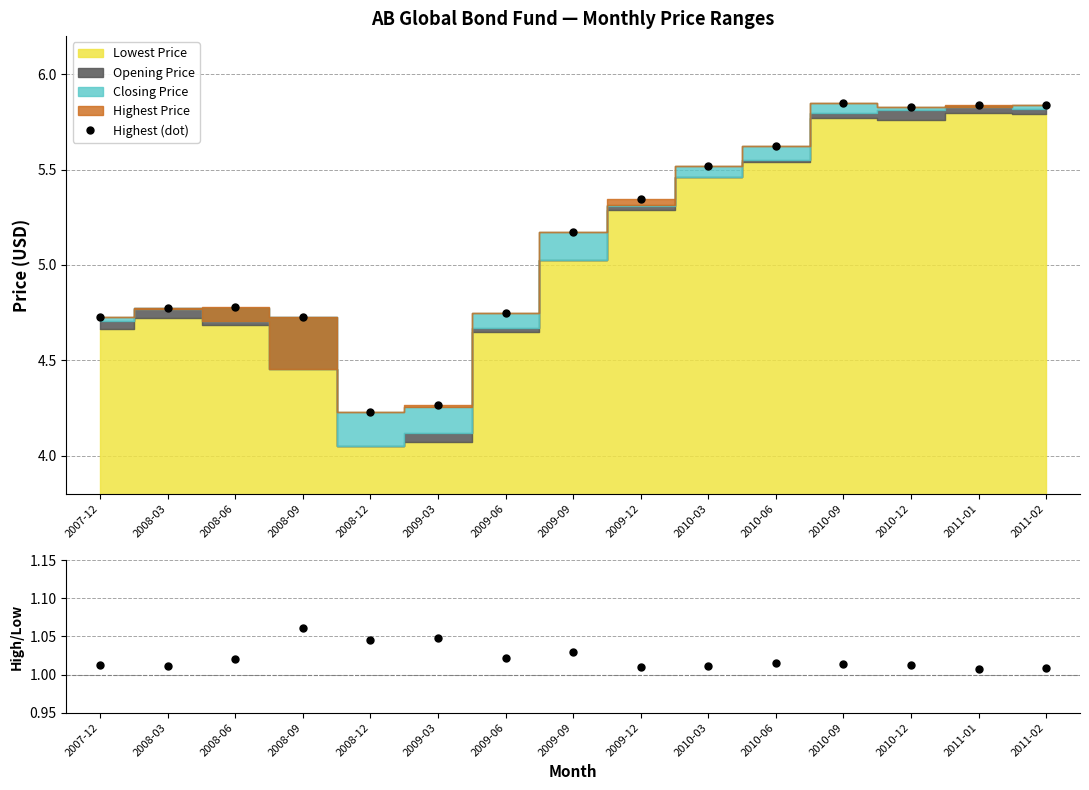

At how many categories does at least one series exceed 5?

8